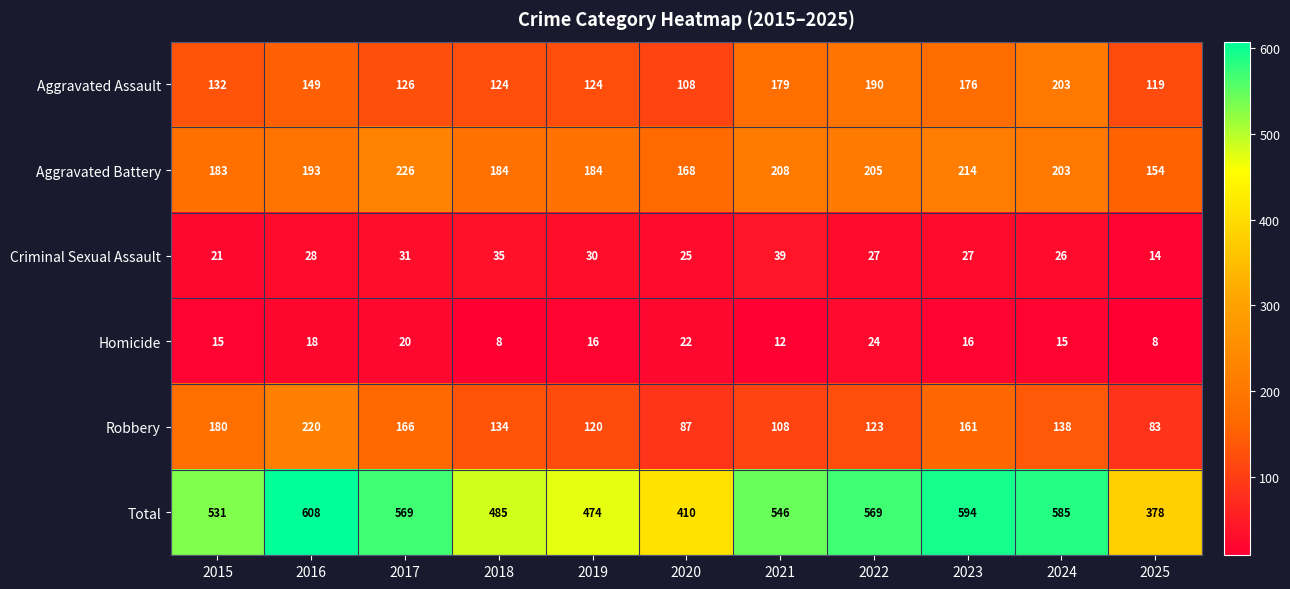

What is the minimum value shown in the chart?

8